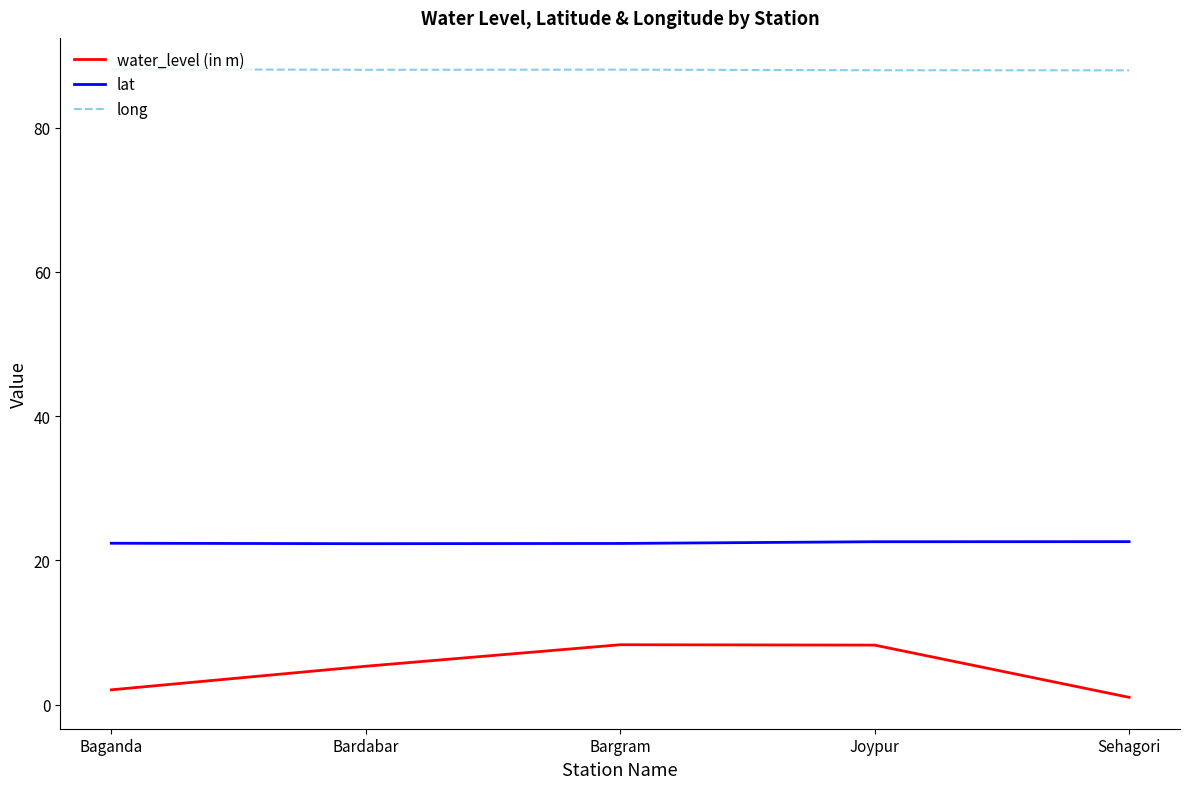

What position from the right is Bardabar?

4